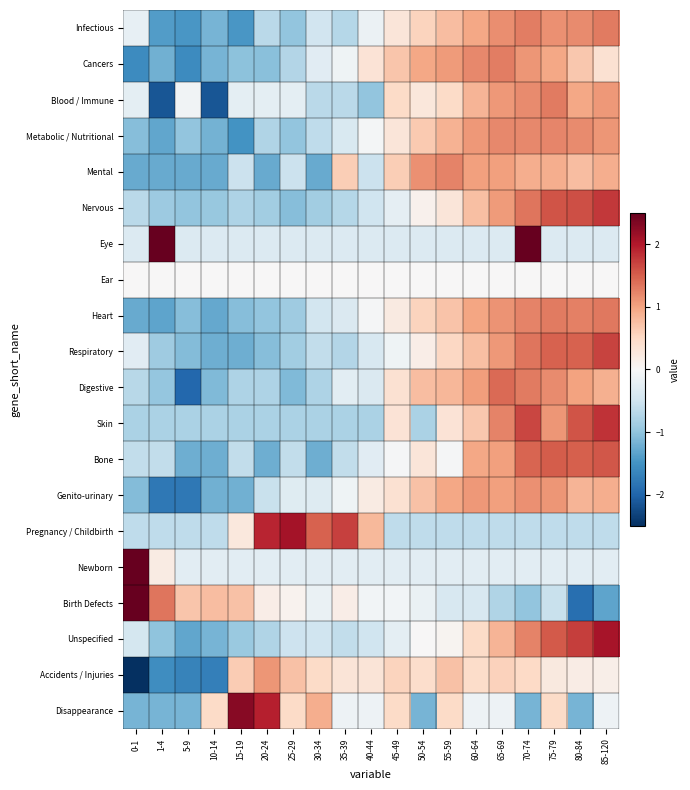

Which series has the widest spread of values?

Birth Defects